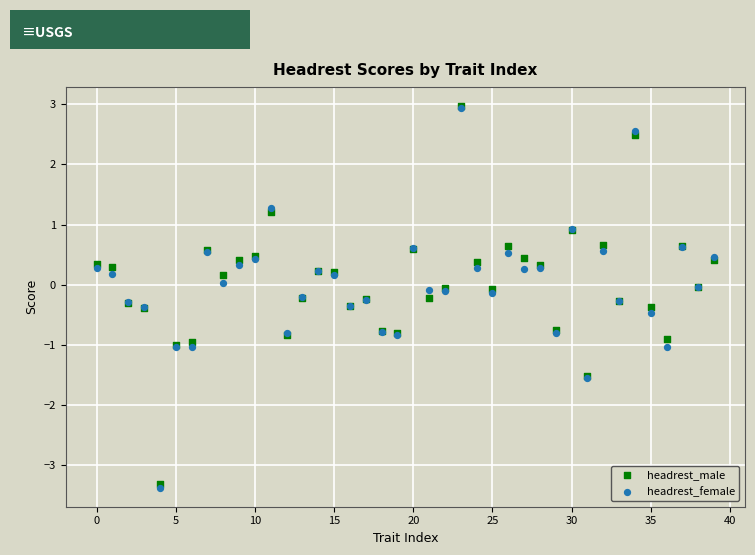

What are all the series names shown in the legend?

headrest_male, headrest_female